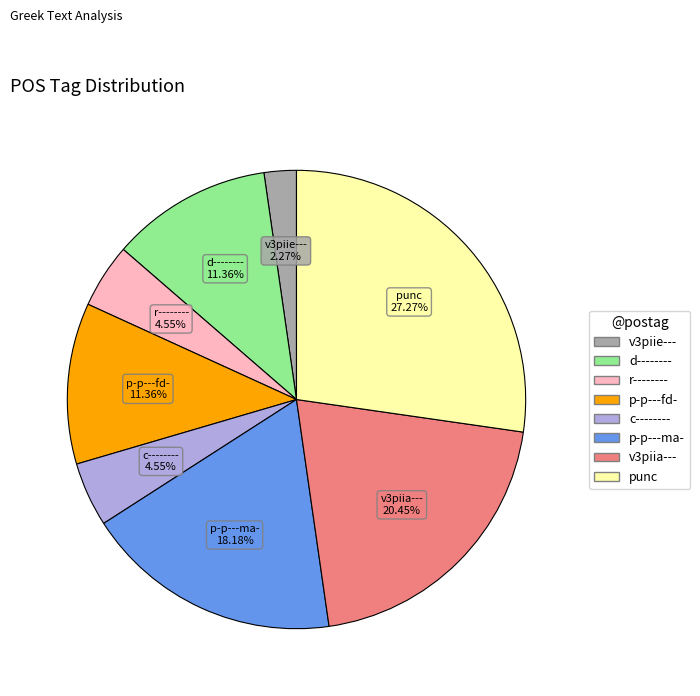

Is the sum of p-p---fd- and punc greater than half?

No